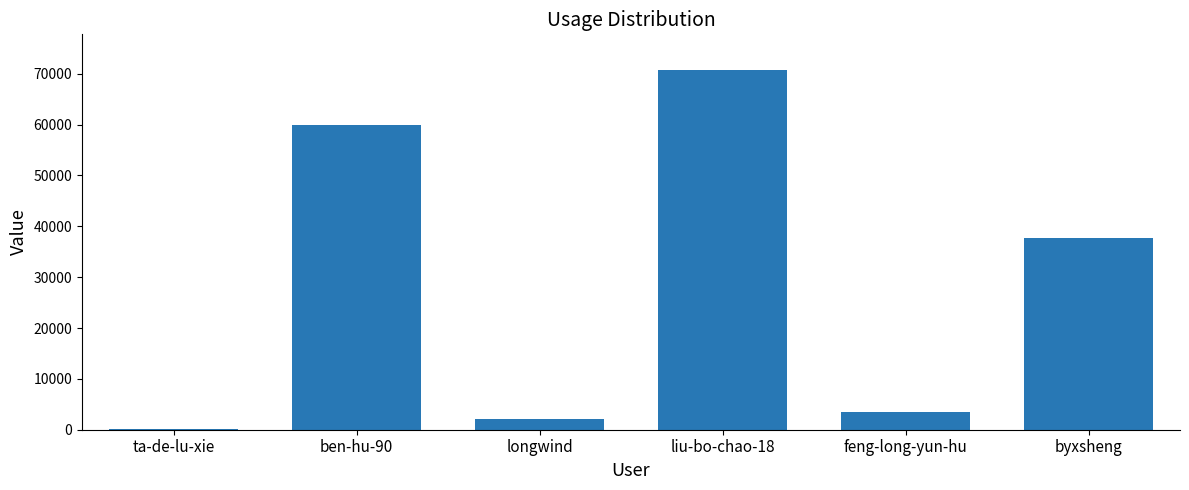

At which label is the value closest to 35420?

byxsheng